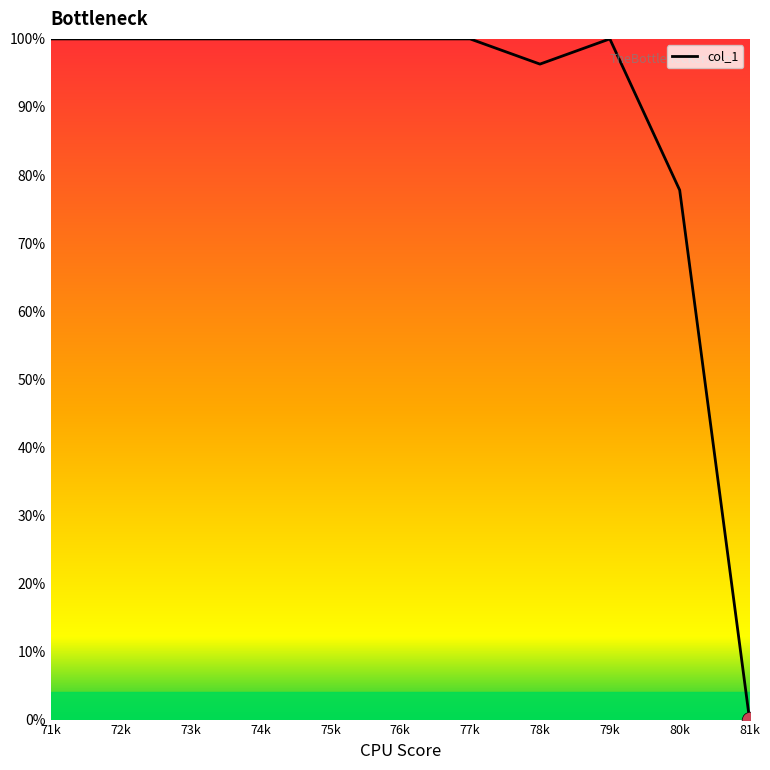

True or false: the data shows 36.0 at 81k.

False